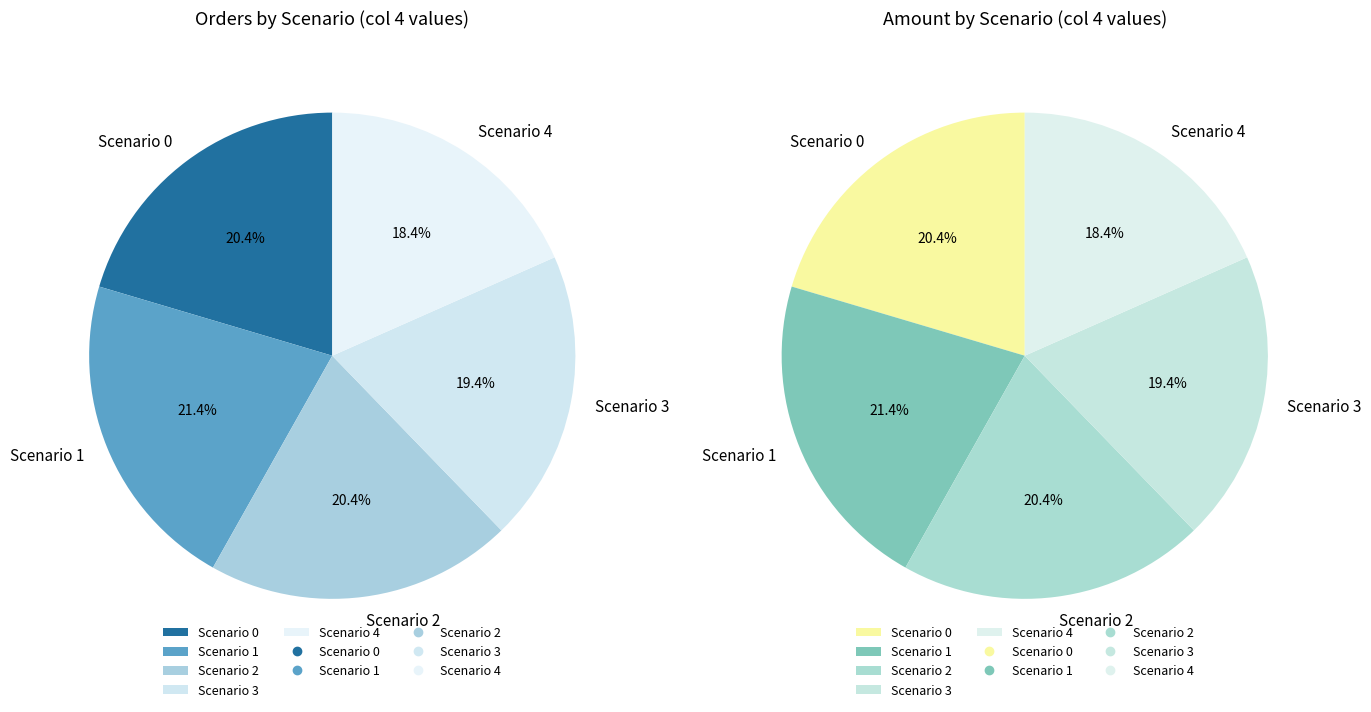

Do Scenario 4 and Scenario 0 together represent more than half of the pie?

No